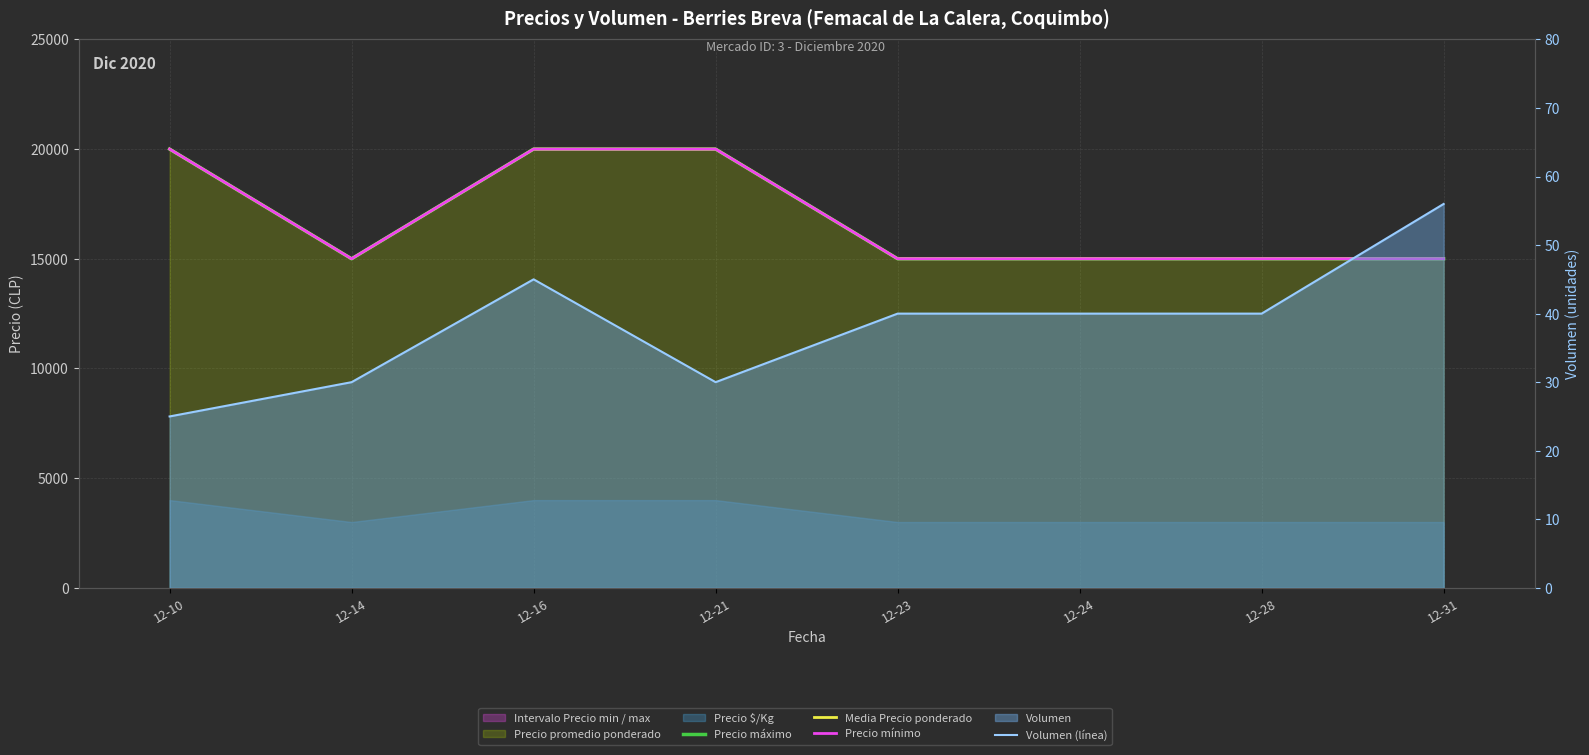

What is the difference between the highest and lowest values at 12-23?

14960